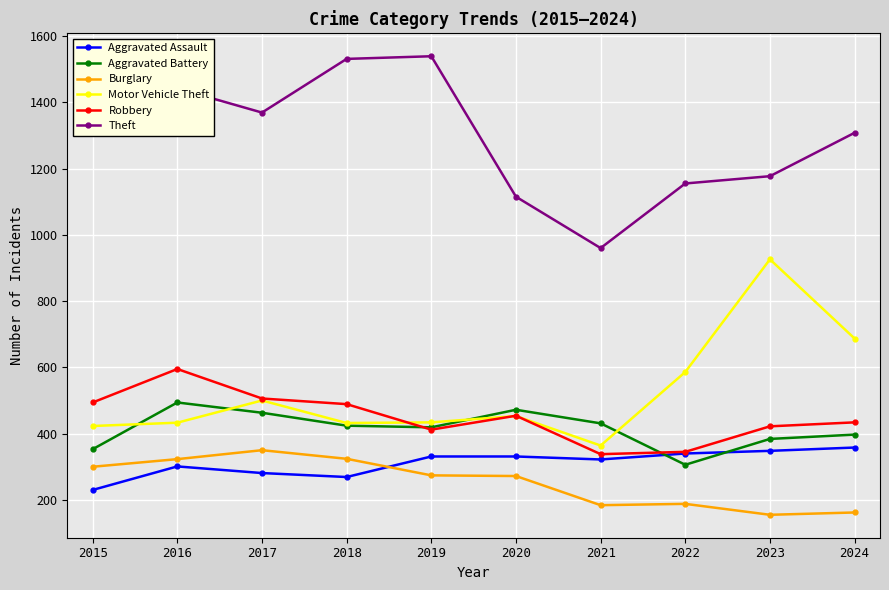

After their last crossing, which series has the higher values: Aggravated Battery or Robbery?

Robbery